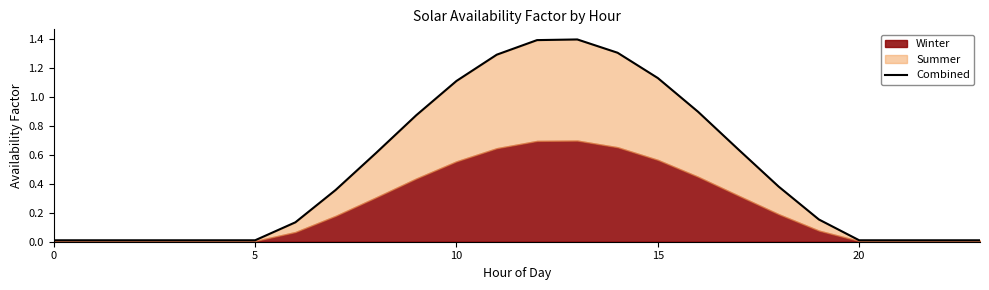

True or false: the data shows 0.2 at 19.

True